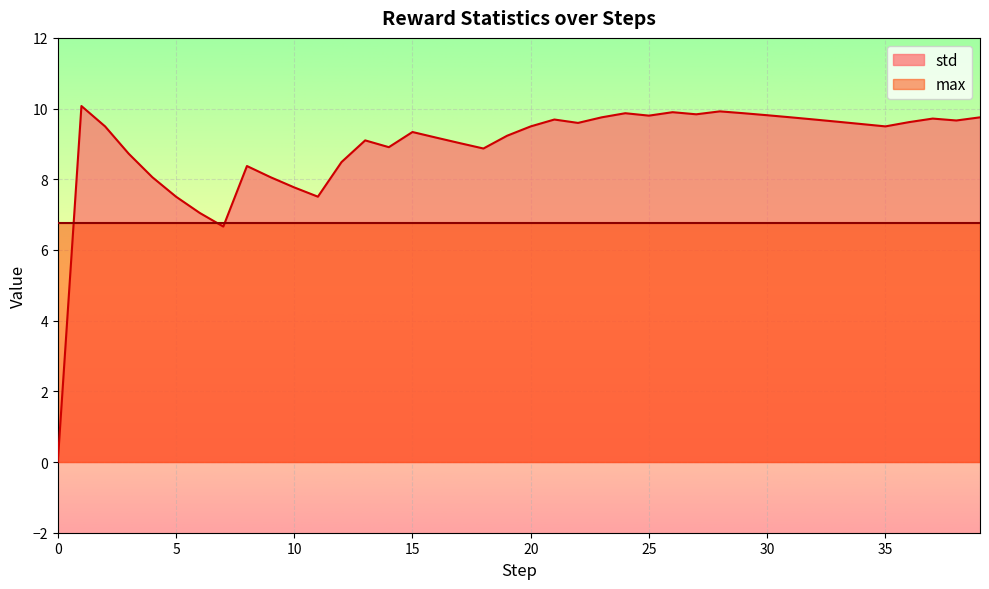

Where is the data nearest to the value 5?

7